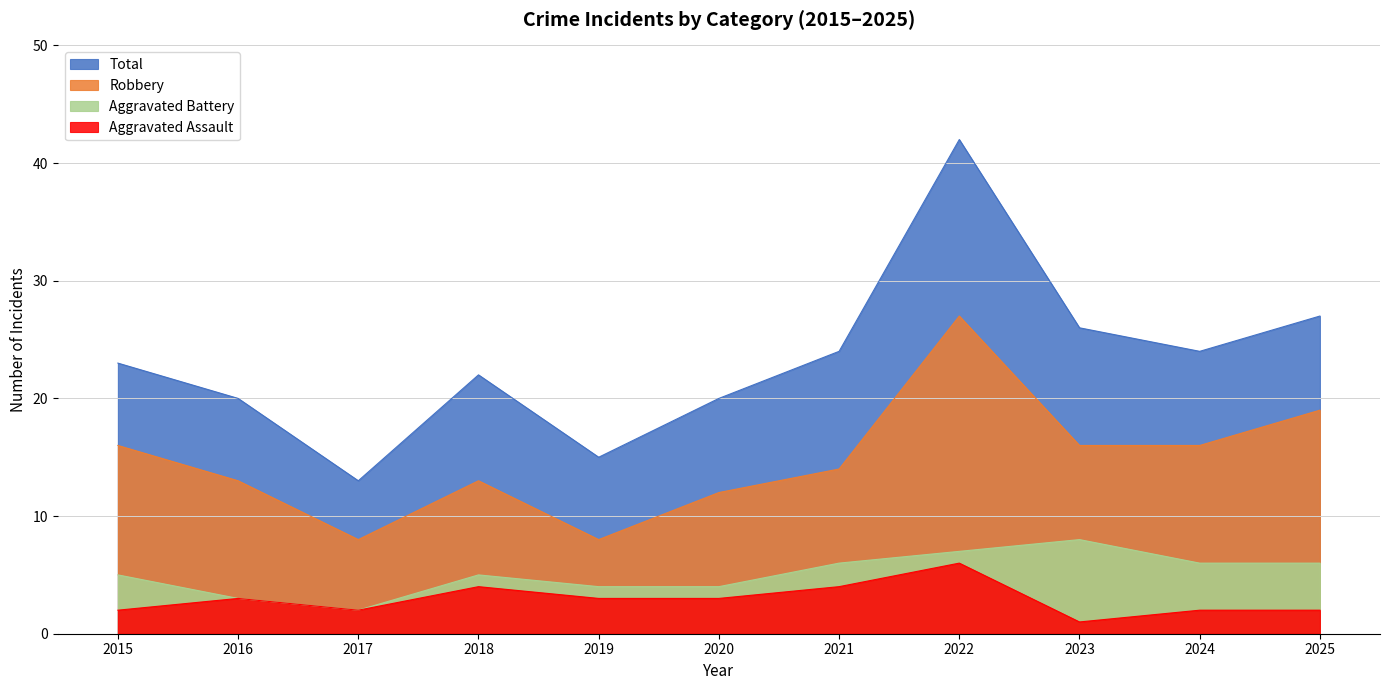

How many lines are shown in the chart?

4